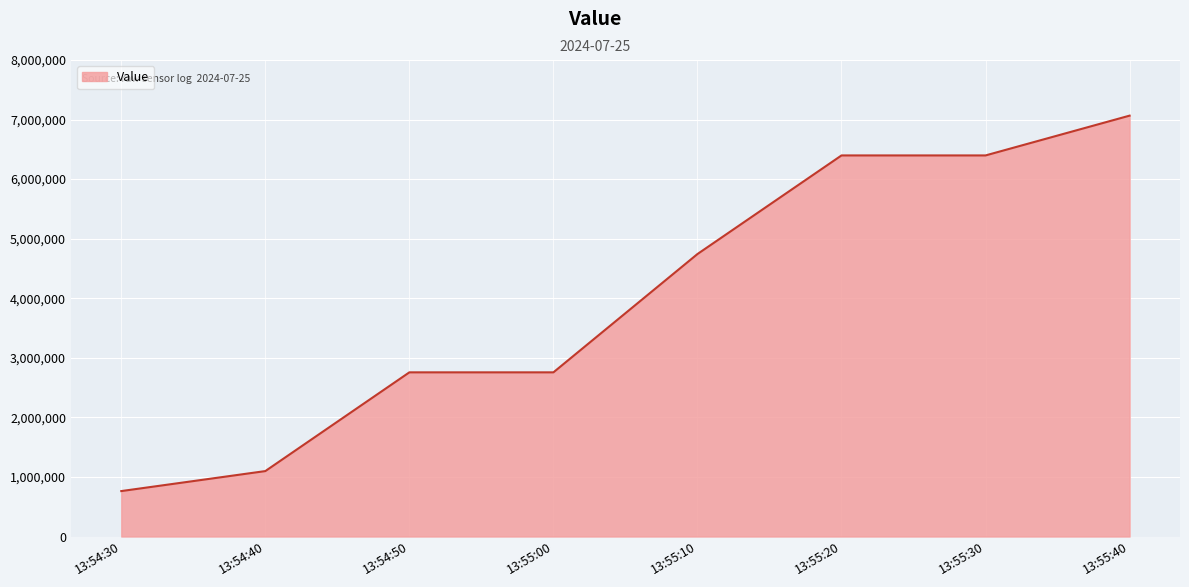

The value at 13:55:00 is 2756127. True or false?

True